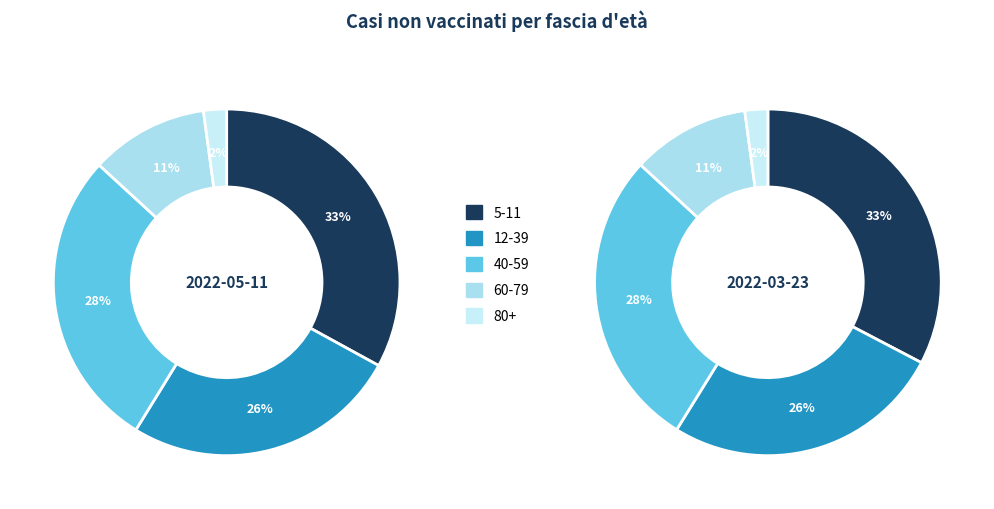

Which series has the widest spread of values?

values_2022_03_23